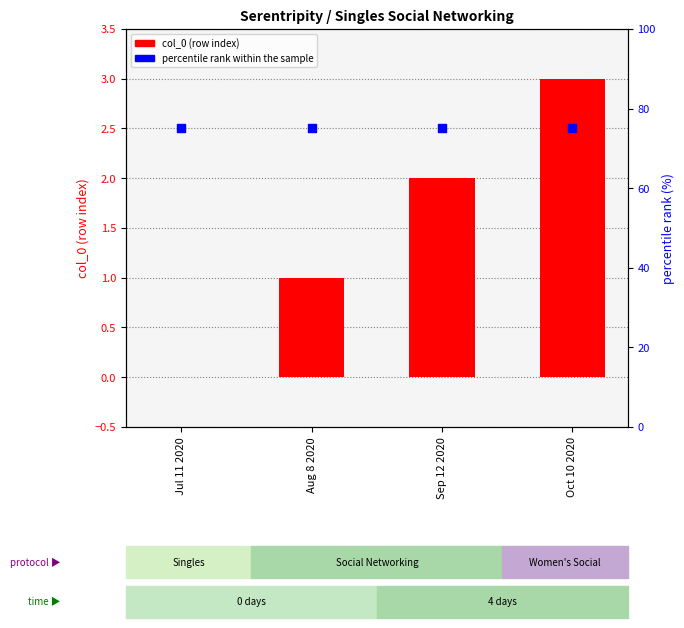

At which category is the sum across all series the highest?

Oct 10 2020